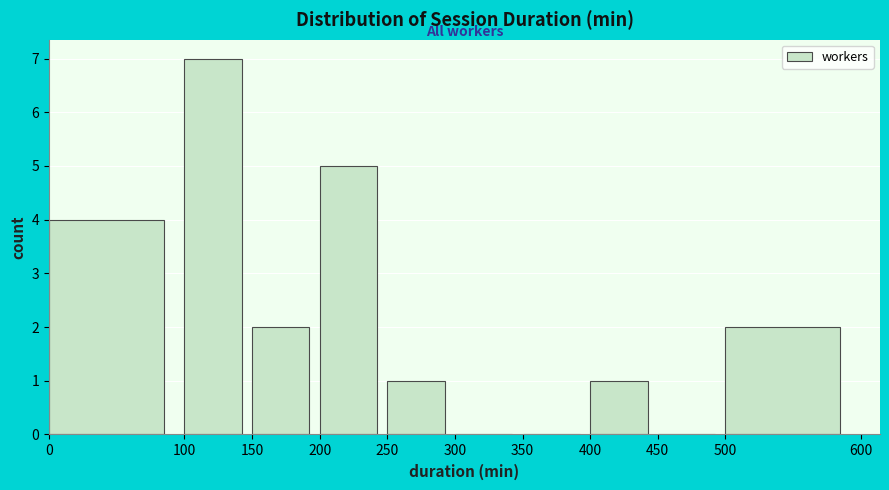

How tall is the bar that spans 150 to 200 on the x-axis? The values are not printed on the chart, so give them approximately, as read against the axis.

2